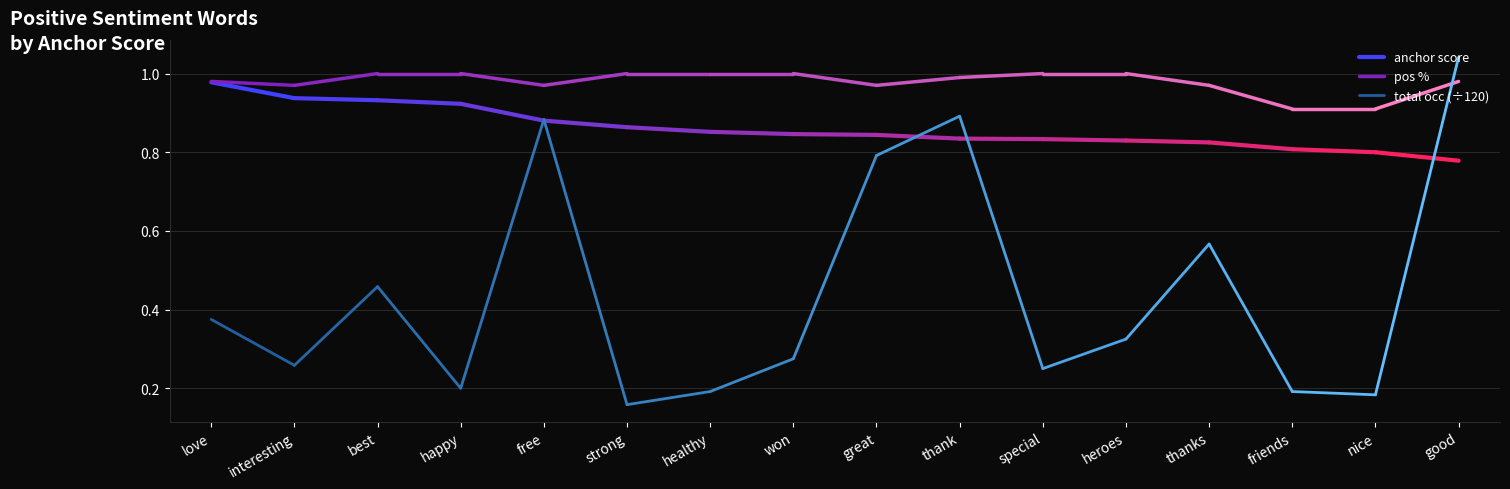

Is it true that anchor score equals 1.0 at love?

True